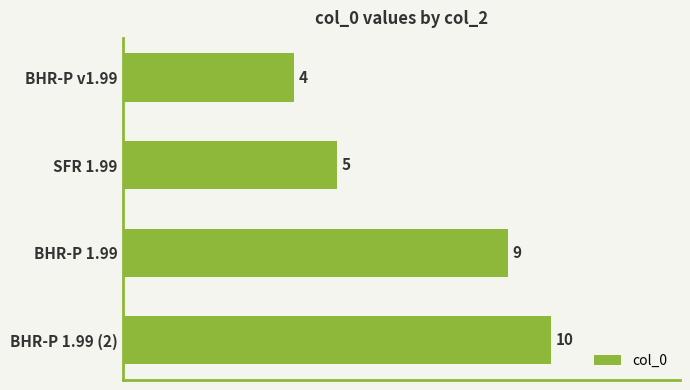

What is the change in value from BHR-P 1.99 to SFR 1.99?

-4